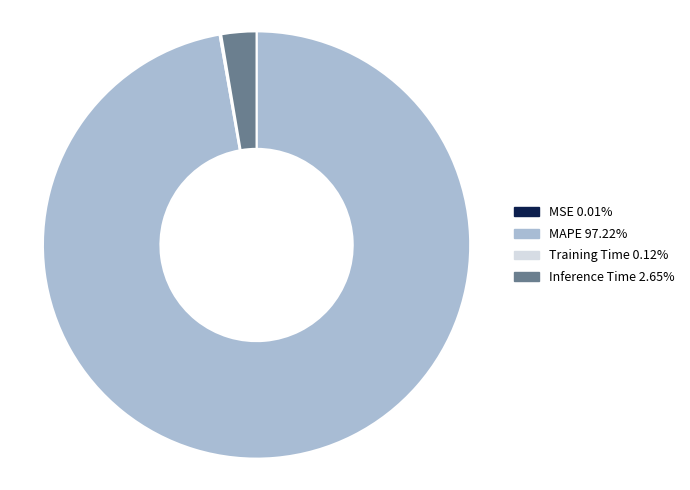

Is the sum of Inference Time 2.65% and MAPE 97.22% greater than half?

Yes